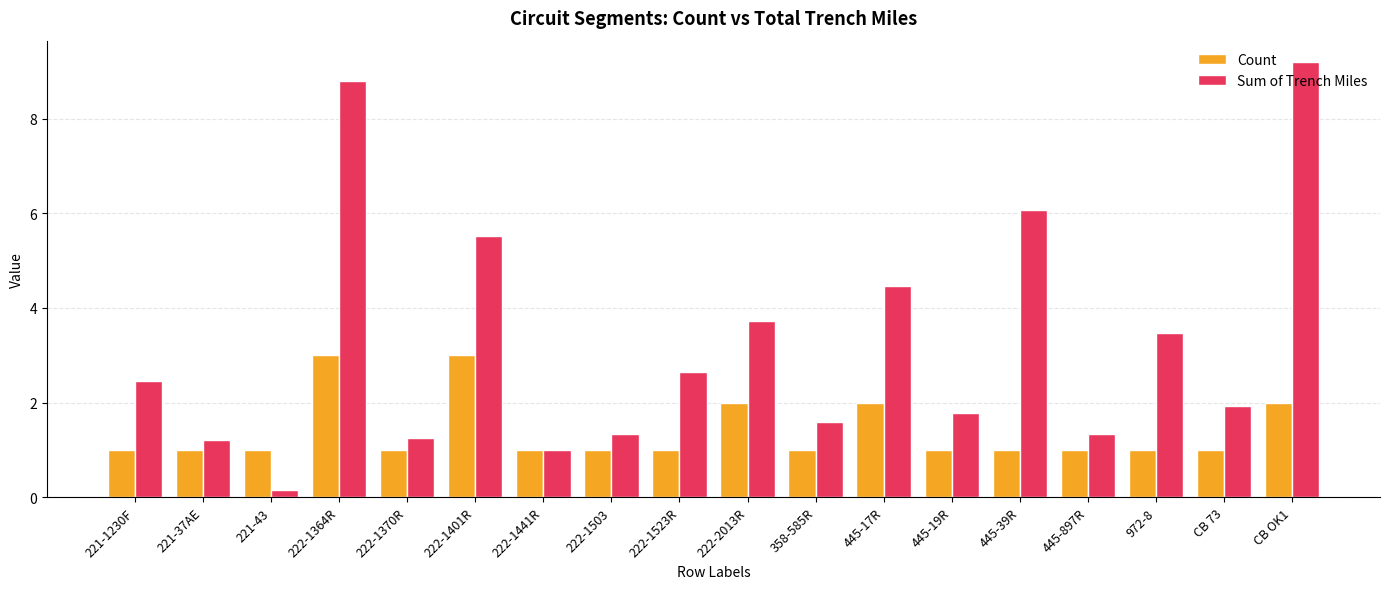

What is the label of the 9th bar from the right?

222-2013R